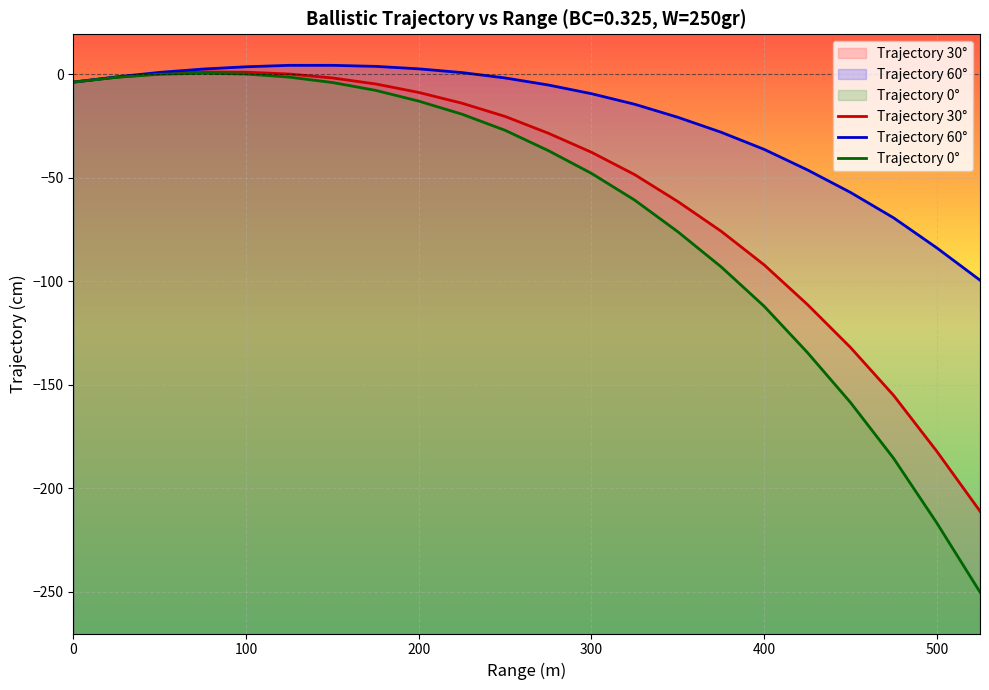

Which series has the largest total across all categories?

Trajectory 60°